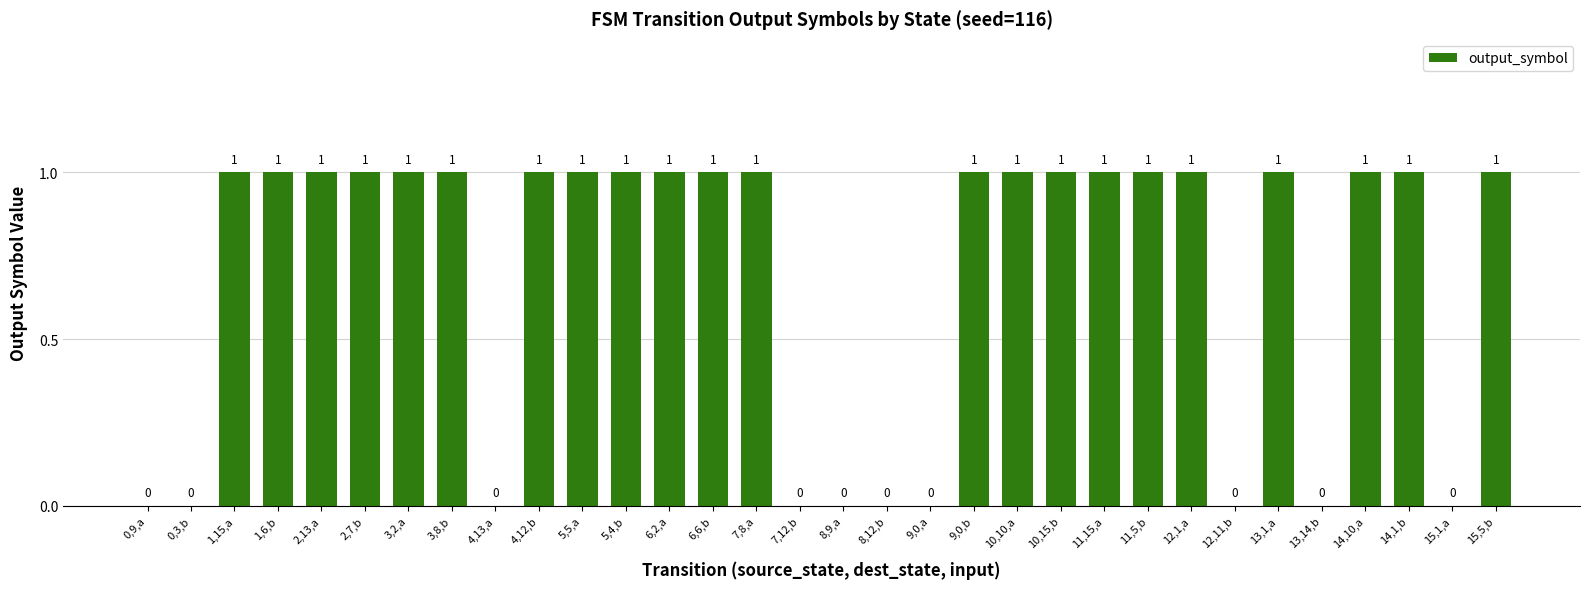

Reading left to right, what are all the values shown in this chart?

0	0	1	1	1	1	1	1	0	1	1	1	1	1	1	0	0	0	0	1	1	1	1	1	1	0	1	0	1	1	0	1